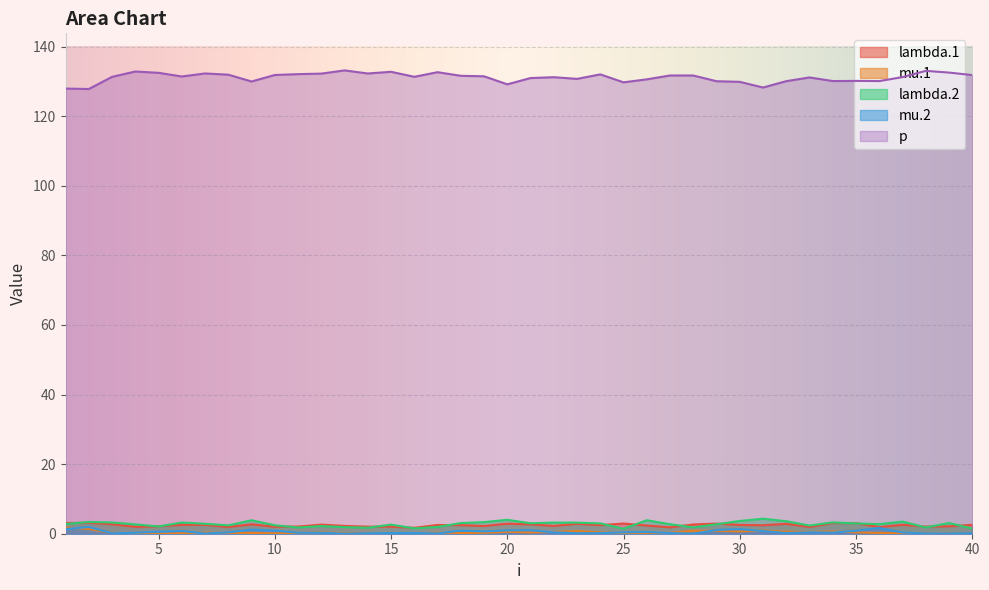

What is the difference between the second highest and second lowest values in the lambda.2 series?

2.5